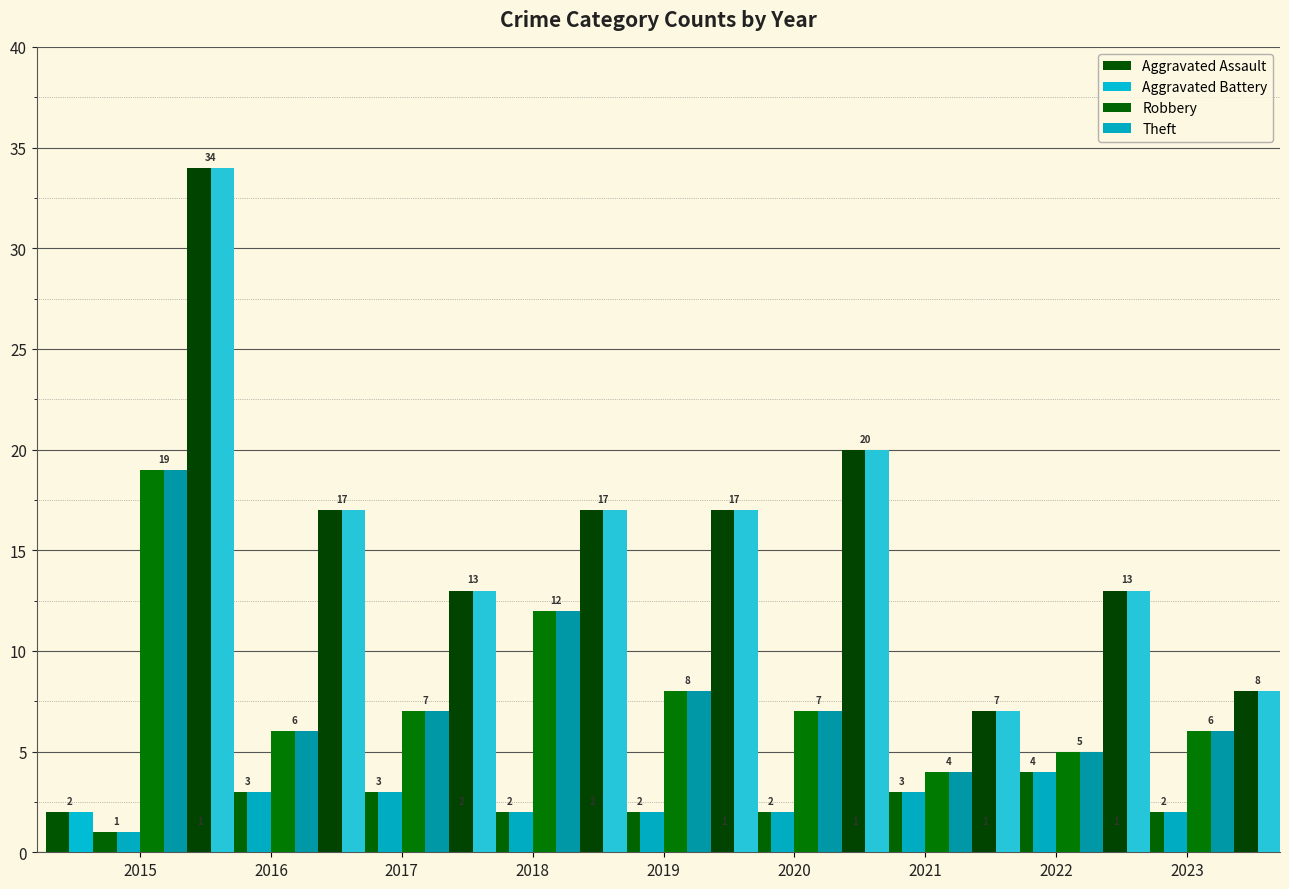

How many values in the Theft series are below 17?

4